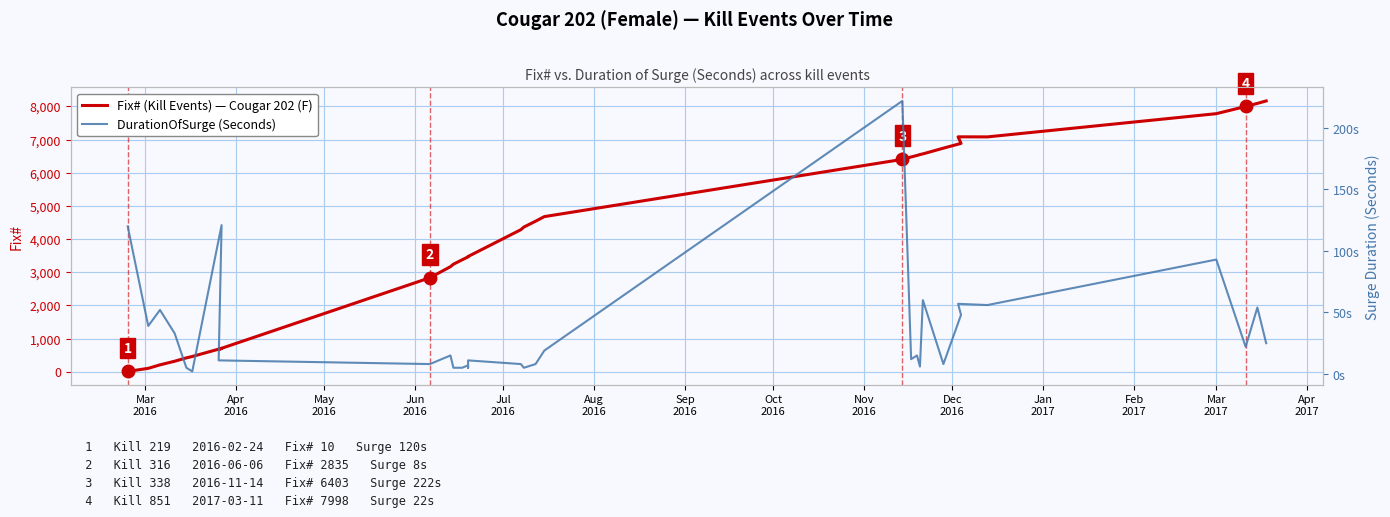

True or false: DurationOfSurge (Seconds) has more than 1 interior local peaks.

True